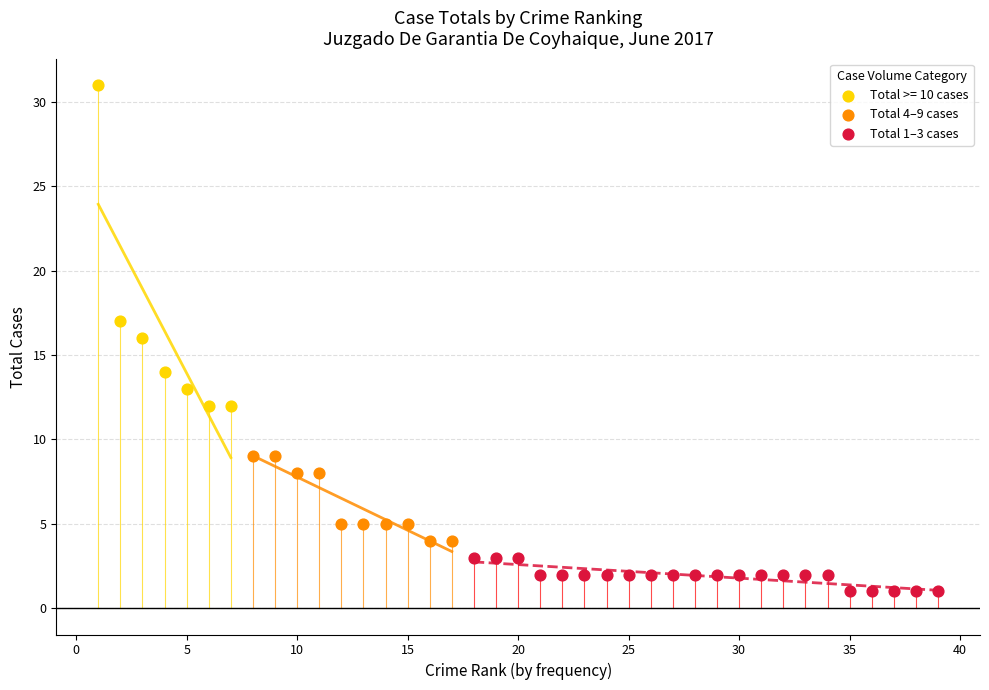

Which series has the largest Y range (max minus min)?

Total >= 10 cases